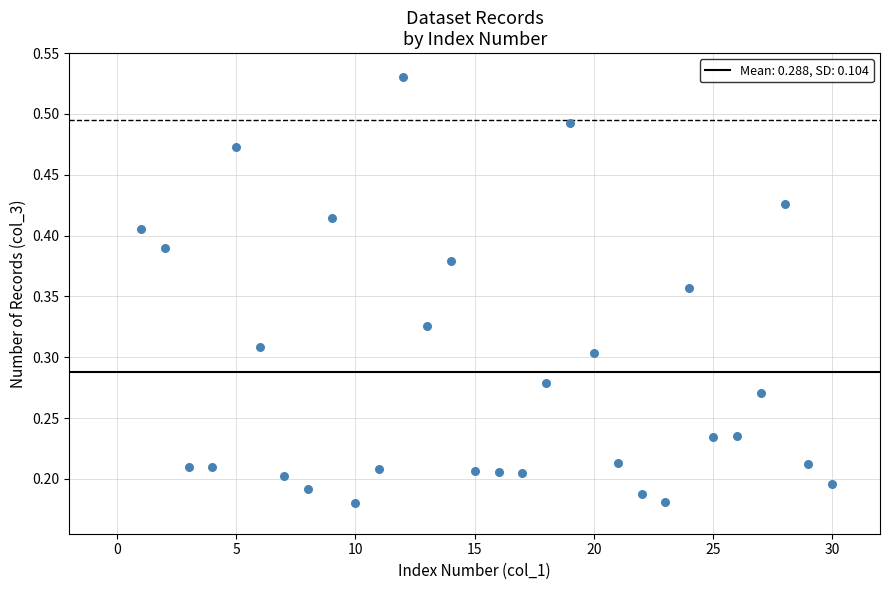

What is the range of X values (max minus min)?

29.0